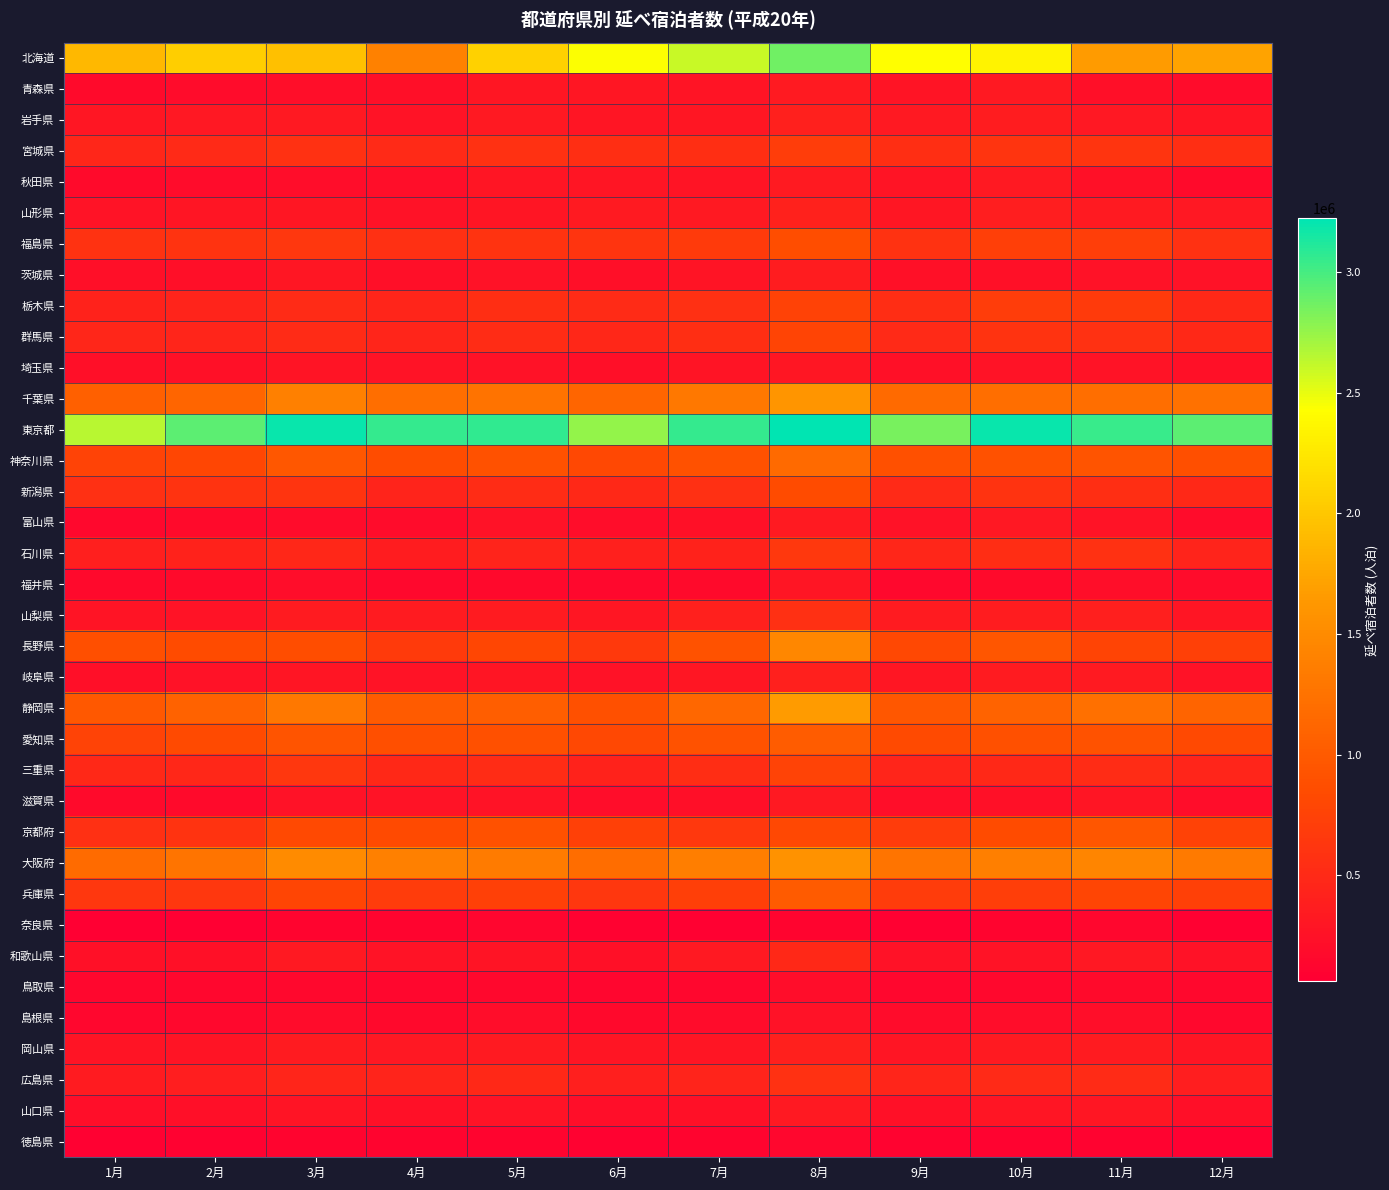

Which series has the largest range (max minus min)?

北海道